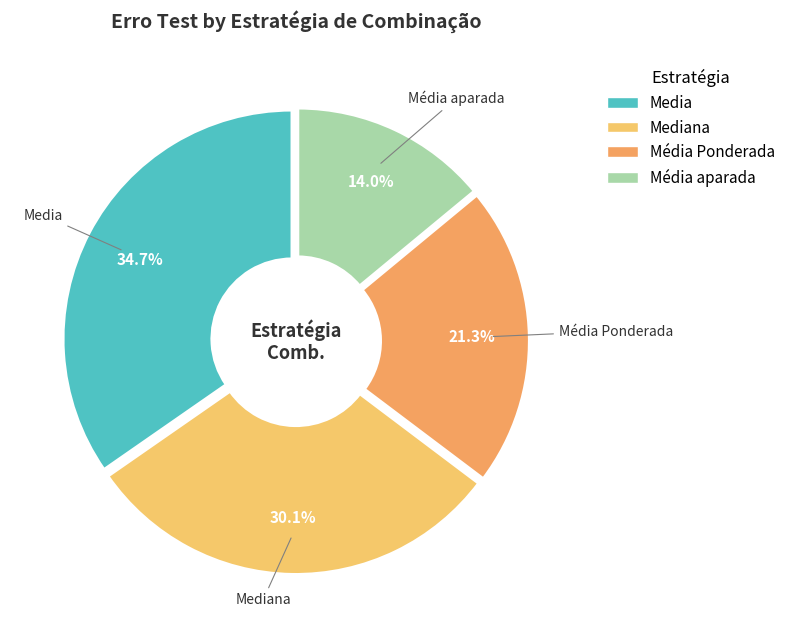

How much of the chart is everything except Média aparada?

86.0%